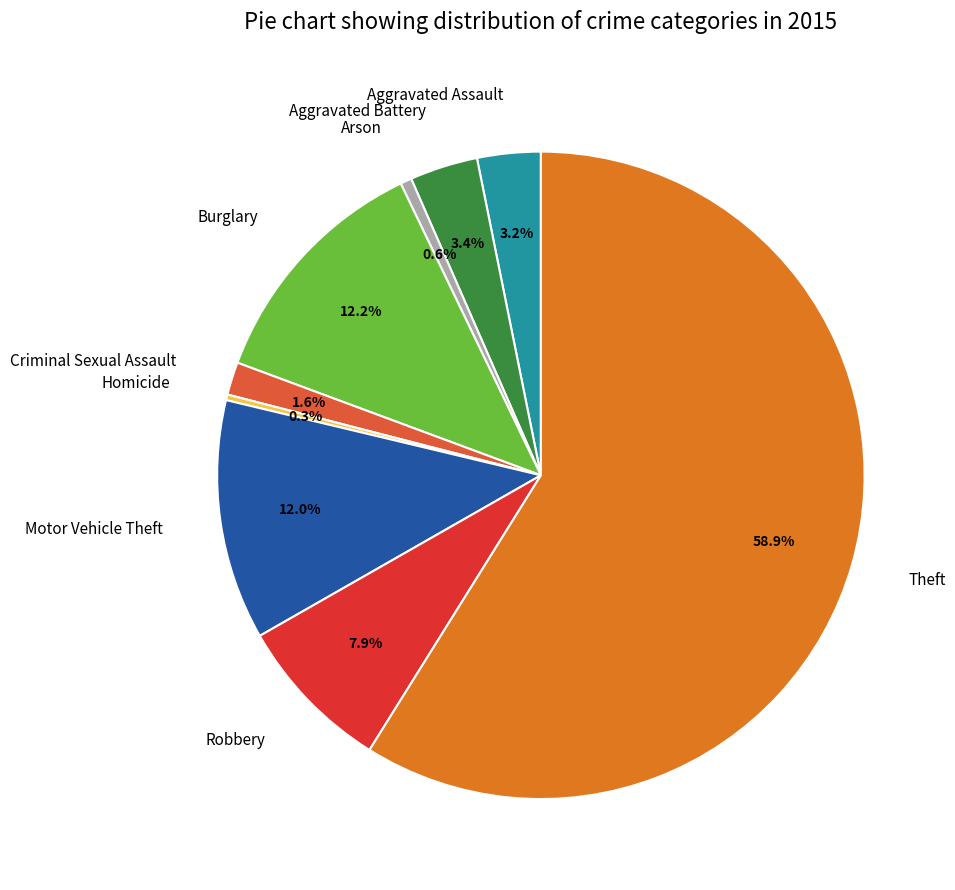

Does Theft account for over 50% of the chart?

Yes